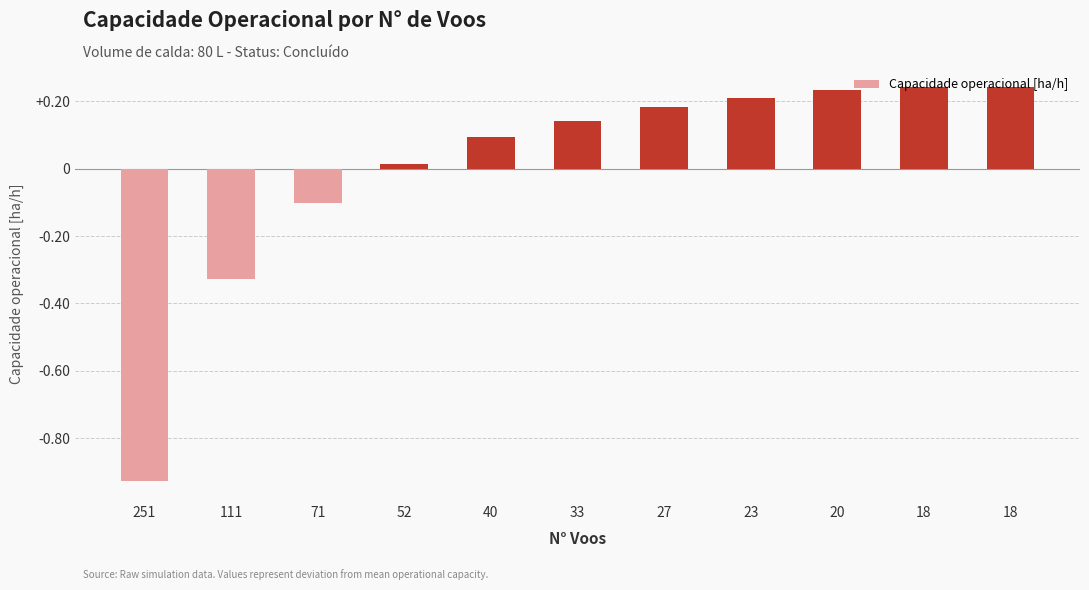

How many values are below 0?

3